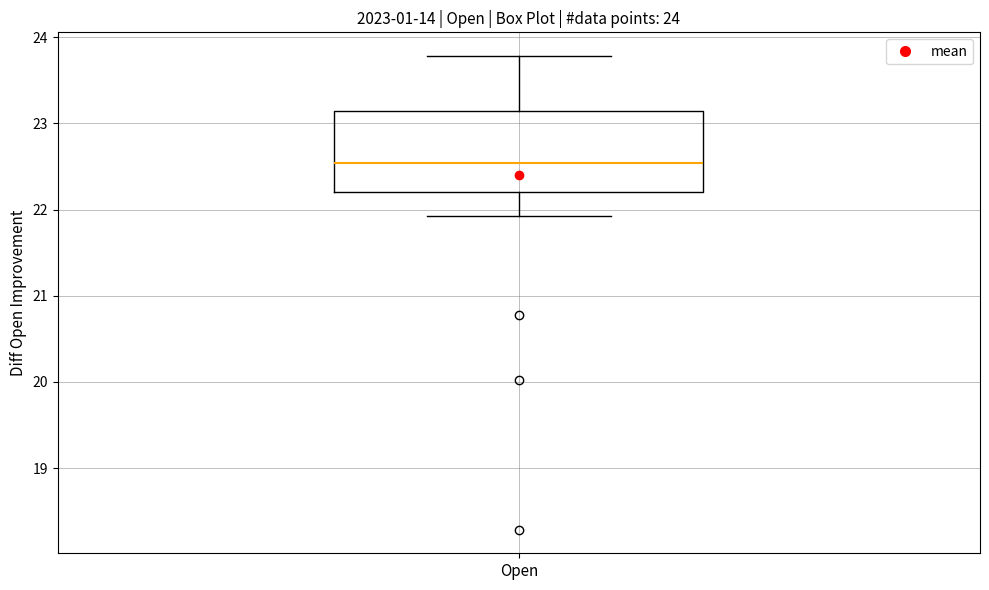

Transcribe this box plot: give where the median line is, the range the box spans, and where the two whiskers end, as read against the y-axis. The values are not printed on the chart, so give them approximately, as read against the axis.

median 22.5, box 22.2 to 23.1, whiskers 21.9 to 23.8